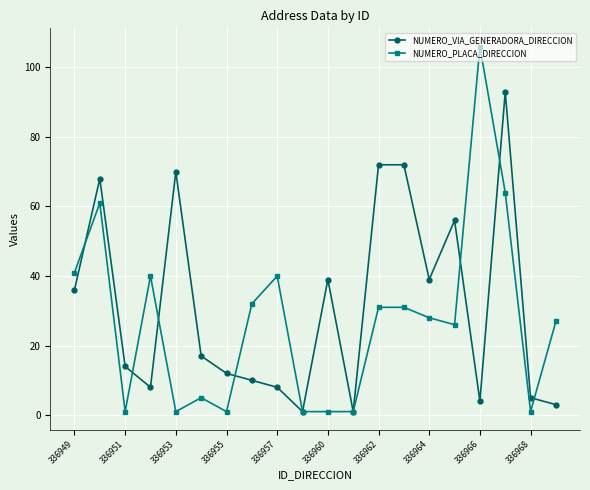

What is the average value of the NUMERO_PLACA_DIRECCION series?

27